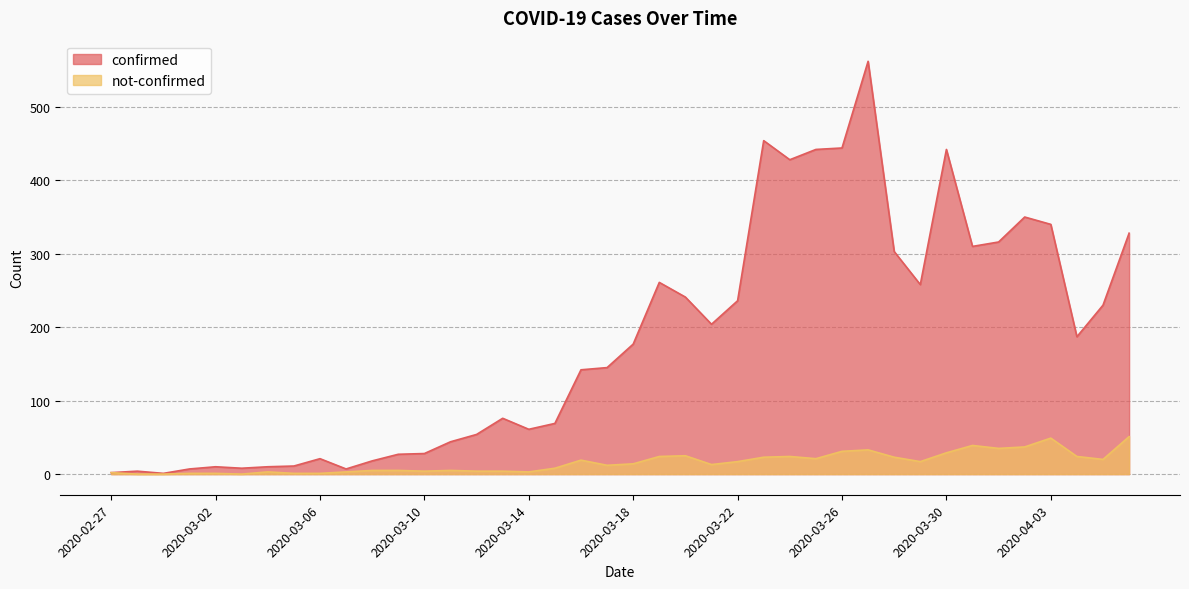

What is the sum of the not-confirmed values at 2020-04-02 and 2020-03-15?

45